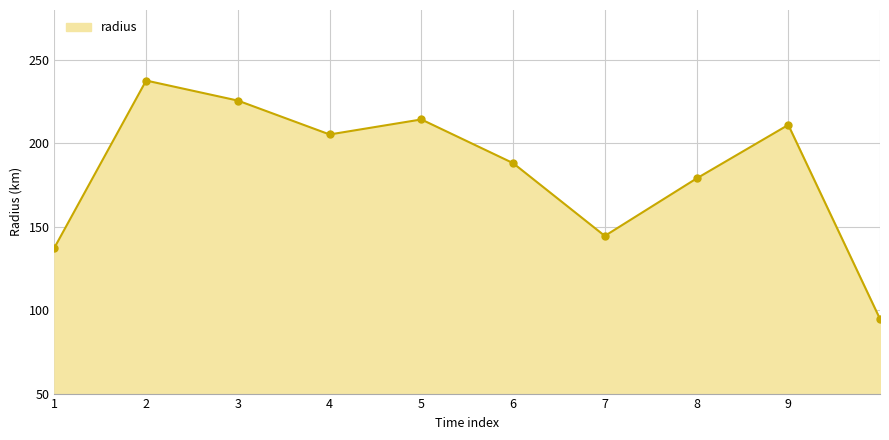

How many interior local peaks (higher than both neighbors) does the data have?

3